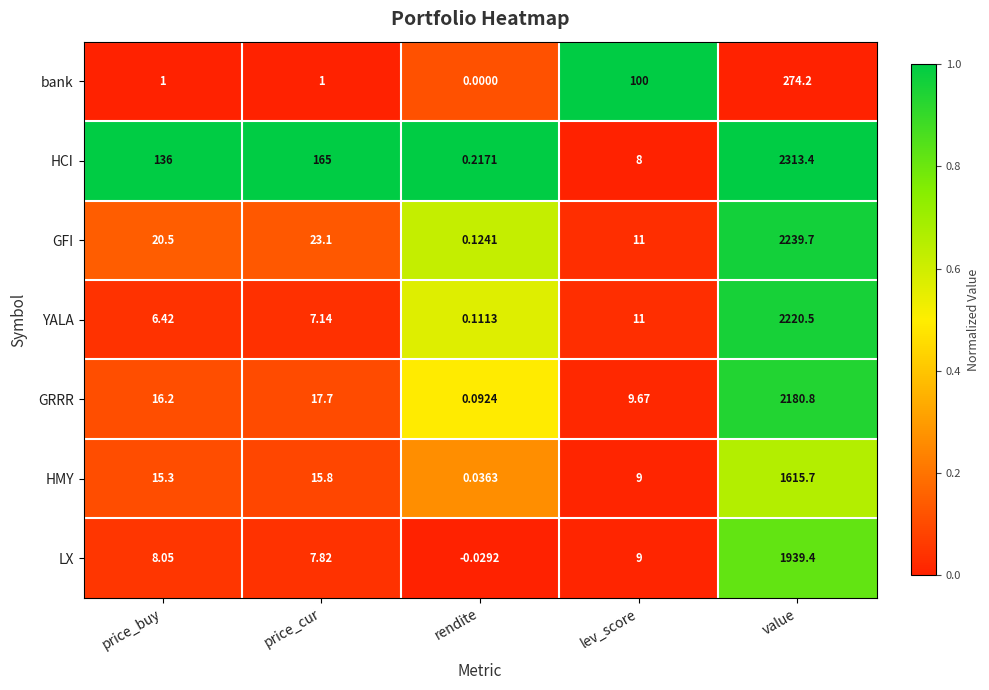

Which series has the largest range (max minus min)?

HCI